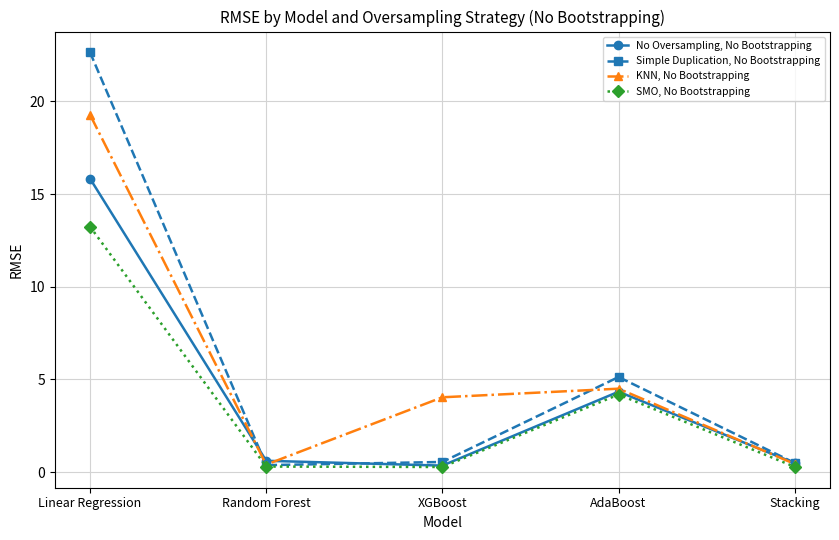

At which category is the sum across all series the highest?

Linear Regression